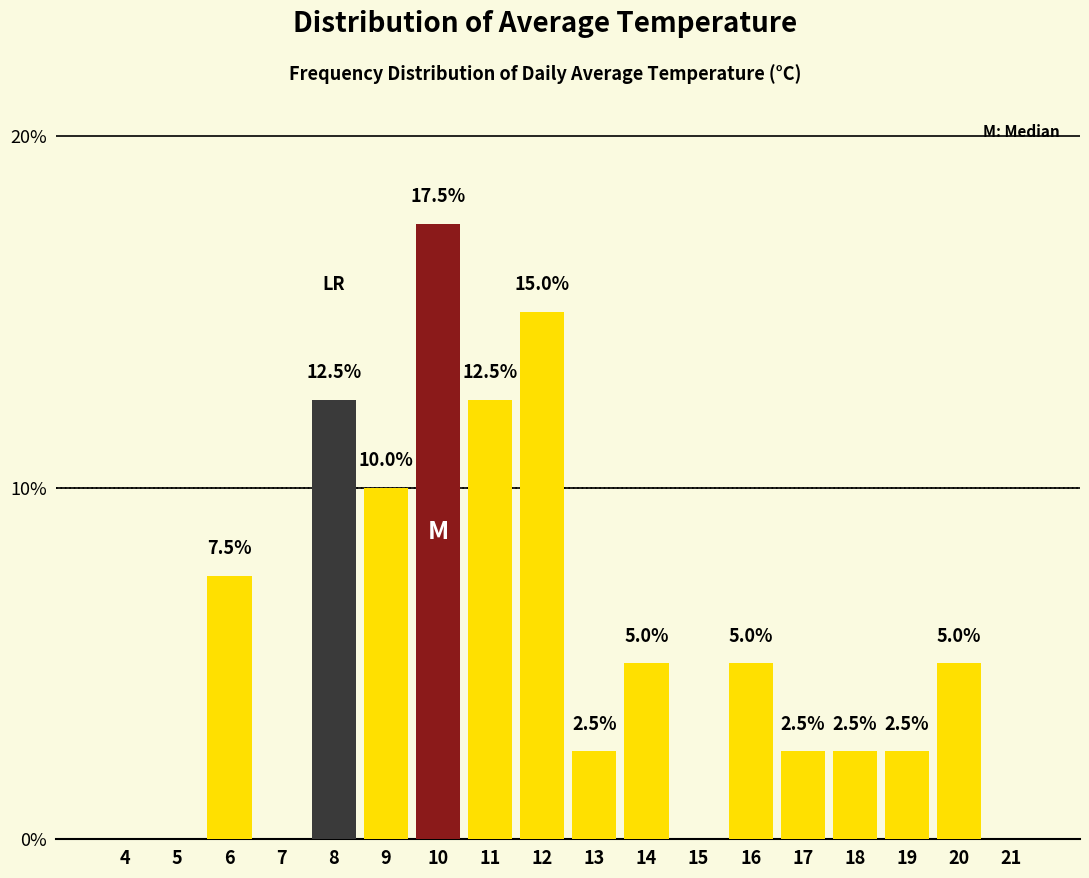

Reading left to right, transcribe all the data shown in this chart.

4=0.0	5=0.0	6=7.5	7=0.0	8=12.5	9=10.0	10=17.5	11=12.5	12=15.0	13=2.5	14=5.0	15=0.0	16=5.0	17=2.5	18=2.5	19=2.5	20=5.0	21=0.0